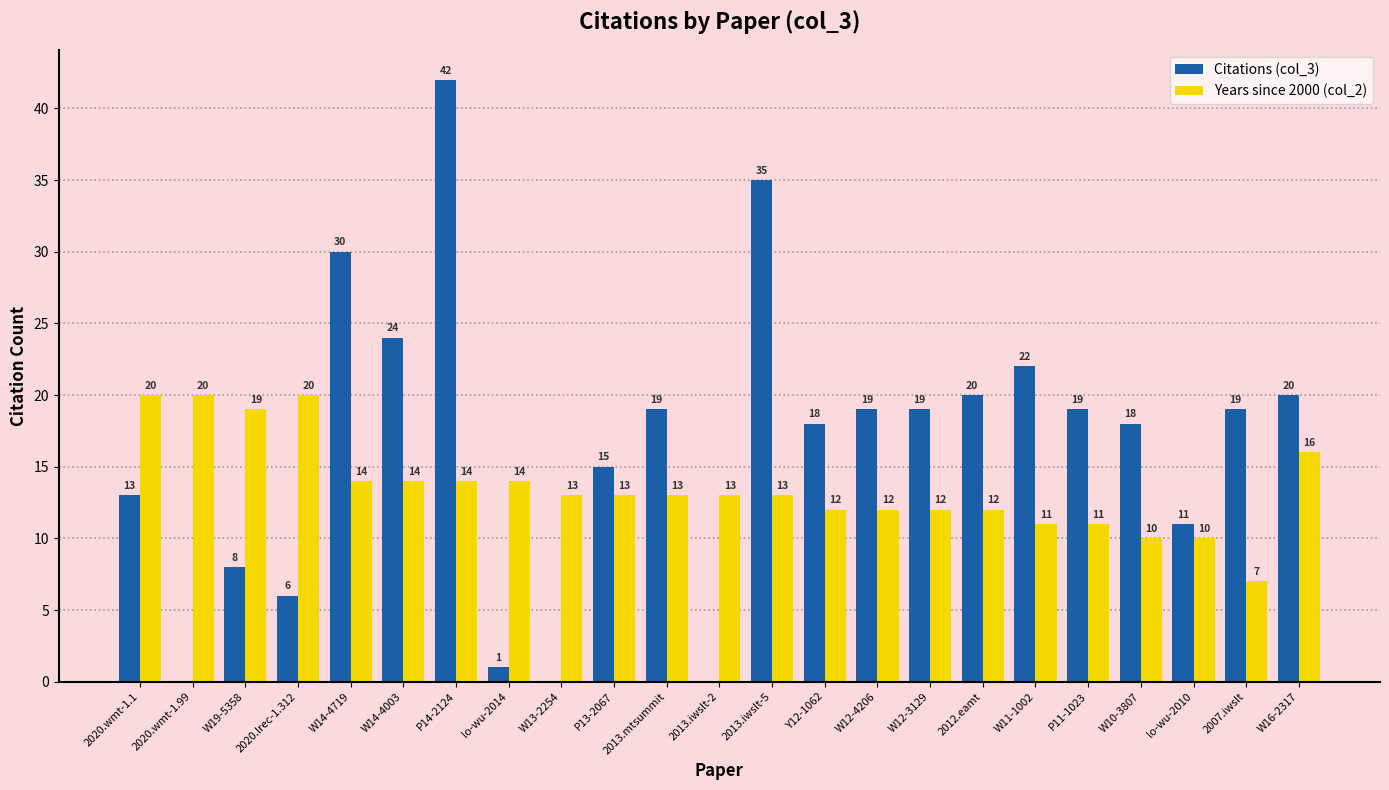

Is the value of Years since 2000 (col_2) at W13-2254 greater than the value of Citations (col_3) at W13-2254?

Yes